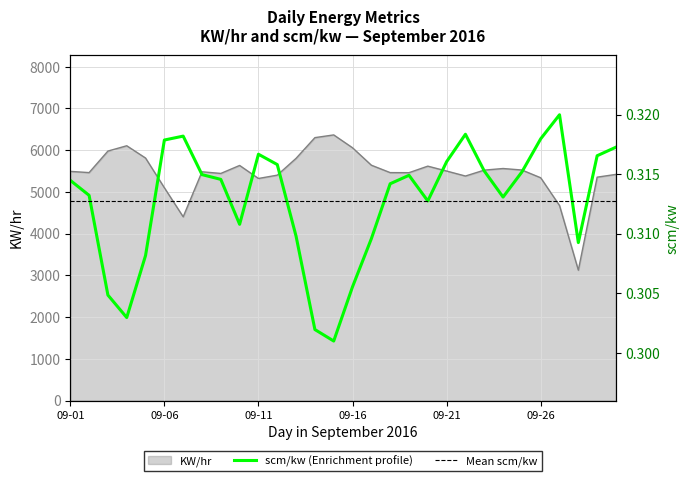

At which category does the chart reach its peak across all series?

2016-09-15